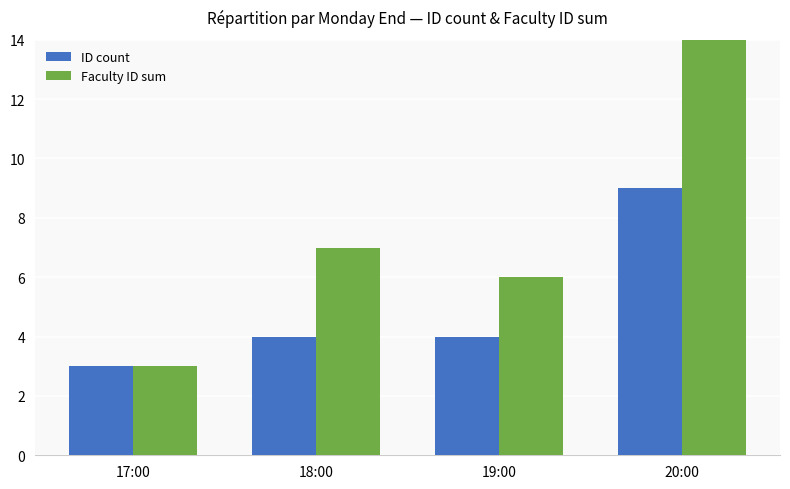

What is the difference between the maximum and second lowest values in the Faculty ID sum series?

8